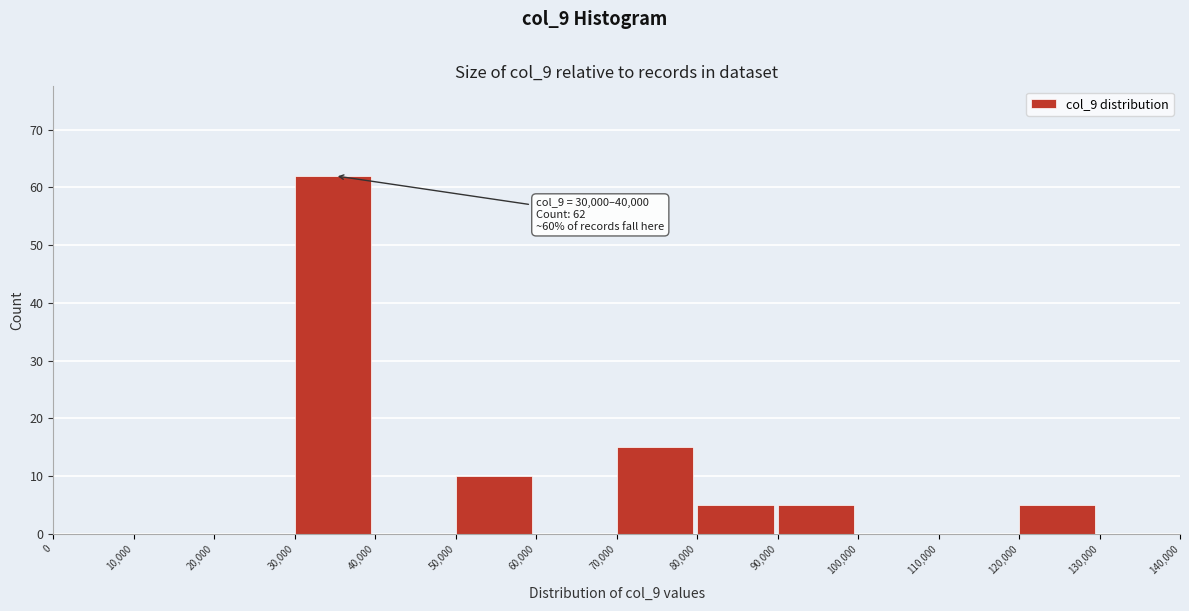

Which range on the x-axis has the tallest bar?

30,000 to 40,000